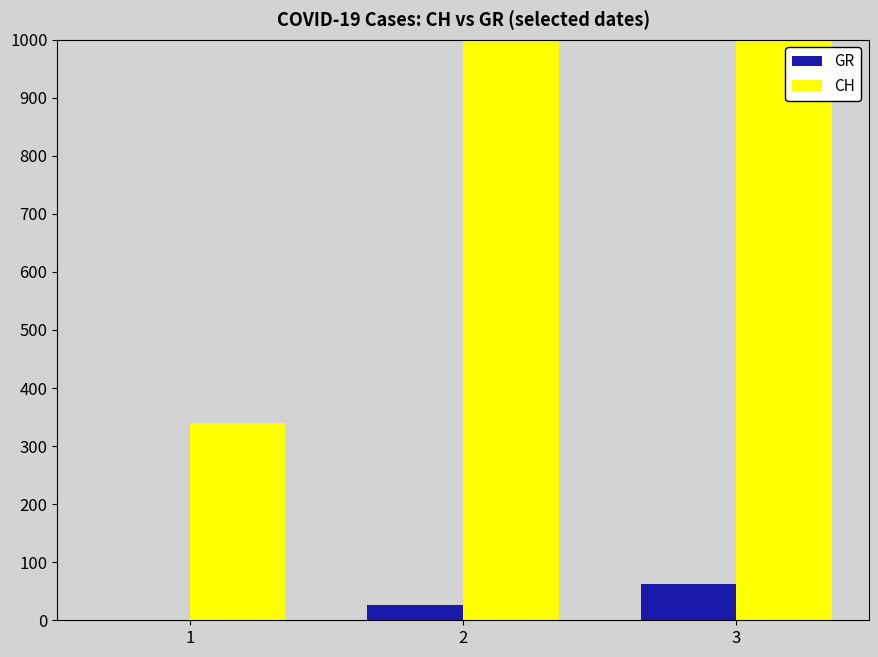

At which label does GR first exceed 27?

3